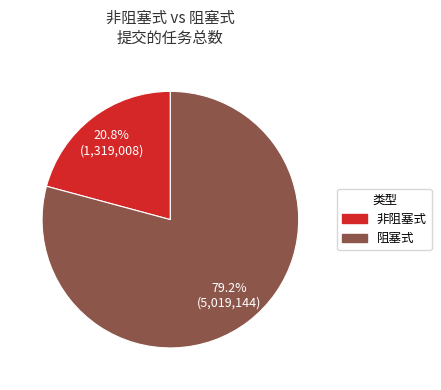

Is there any slice that represents more than half of the pie?

Yes